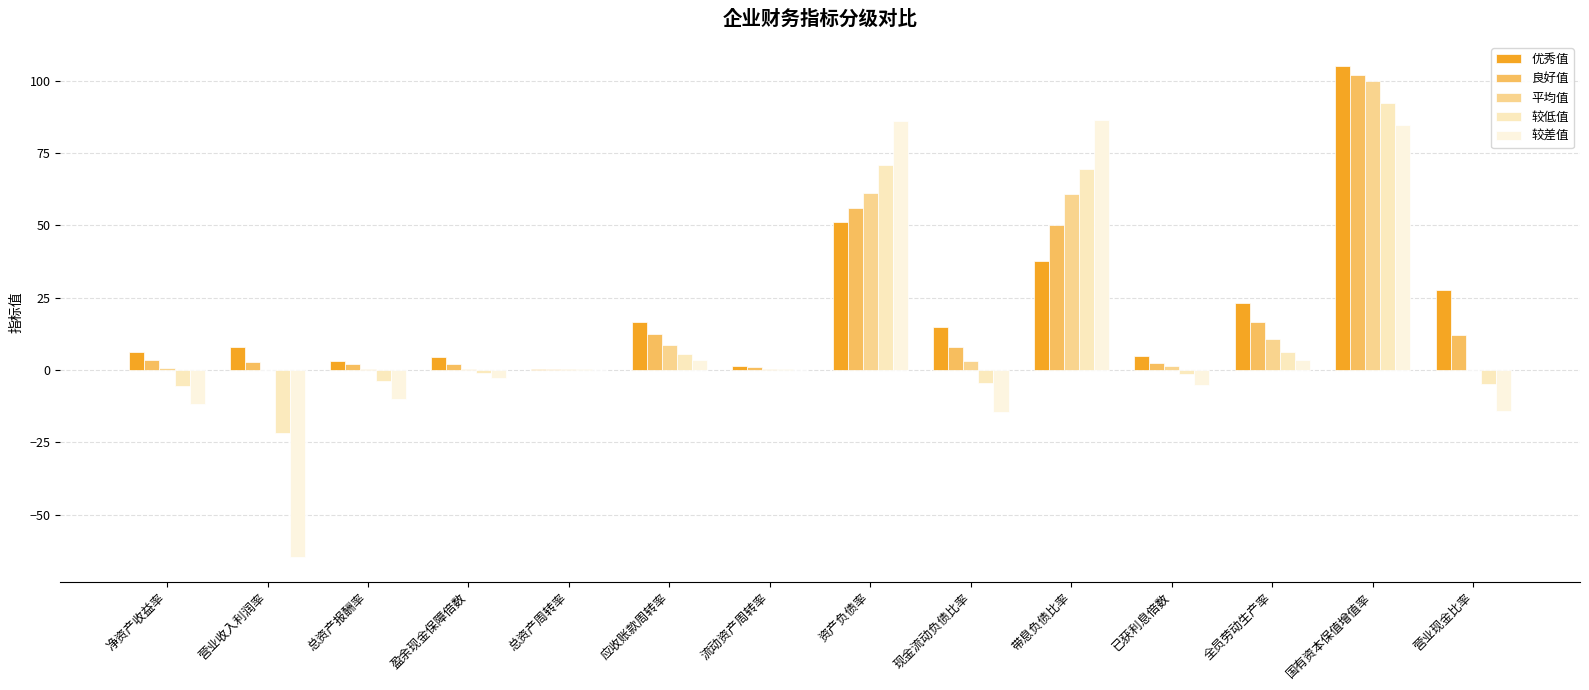

Are the bars grouped side by side (vs. stacked)?

Yes